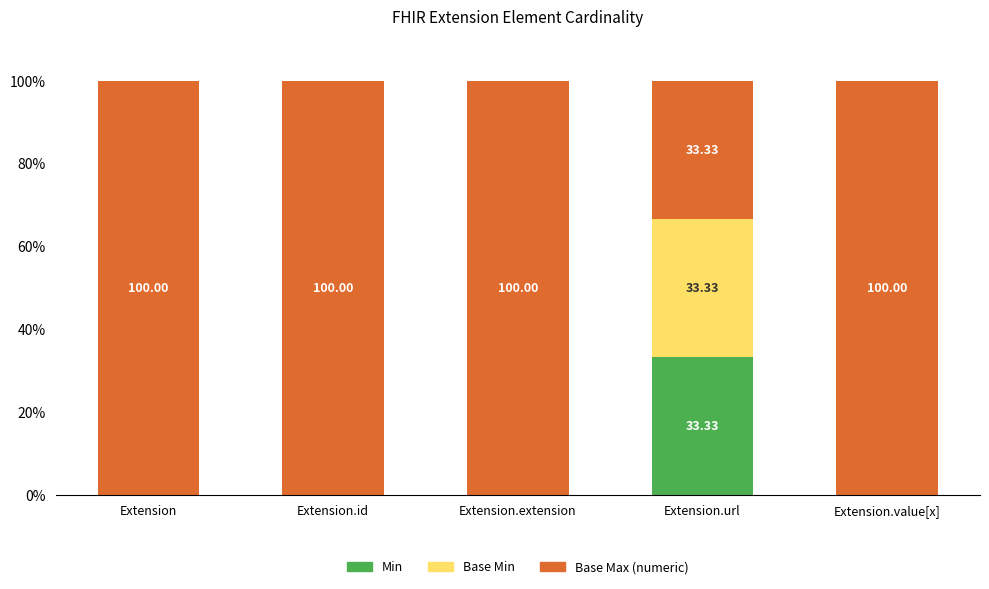

What is the total value across all series at Extension?

100.0